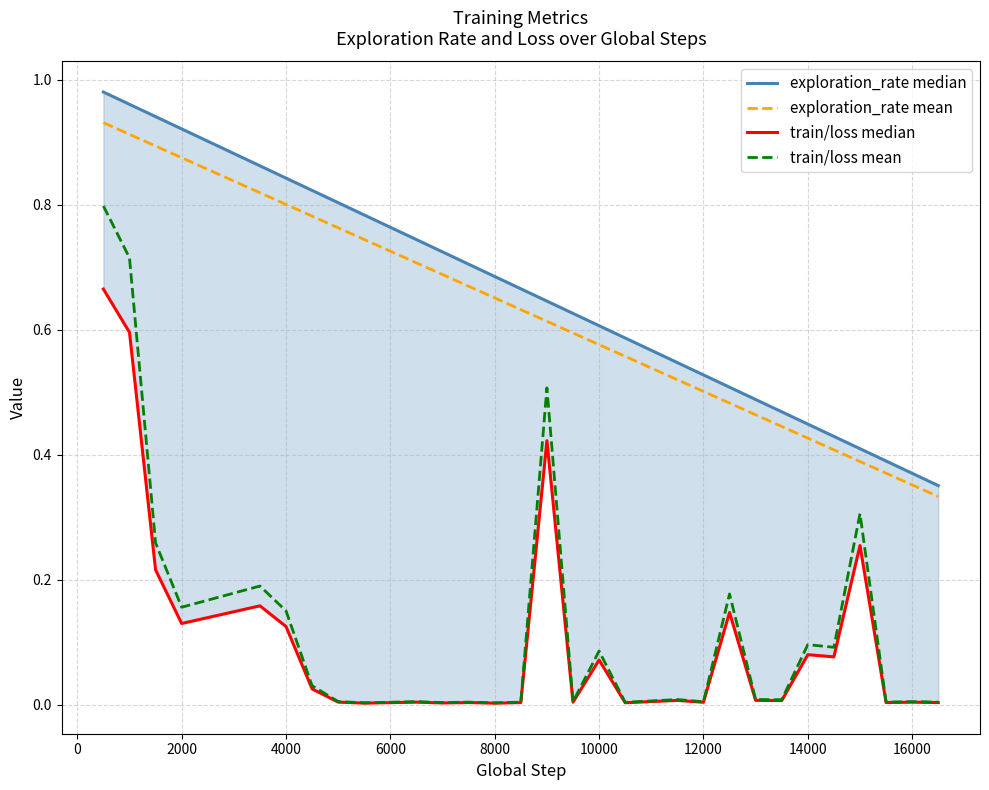

How many categories are shown in the chart?

29